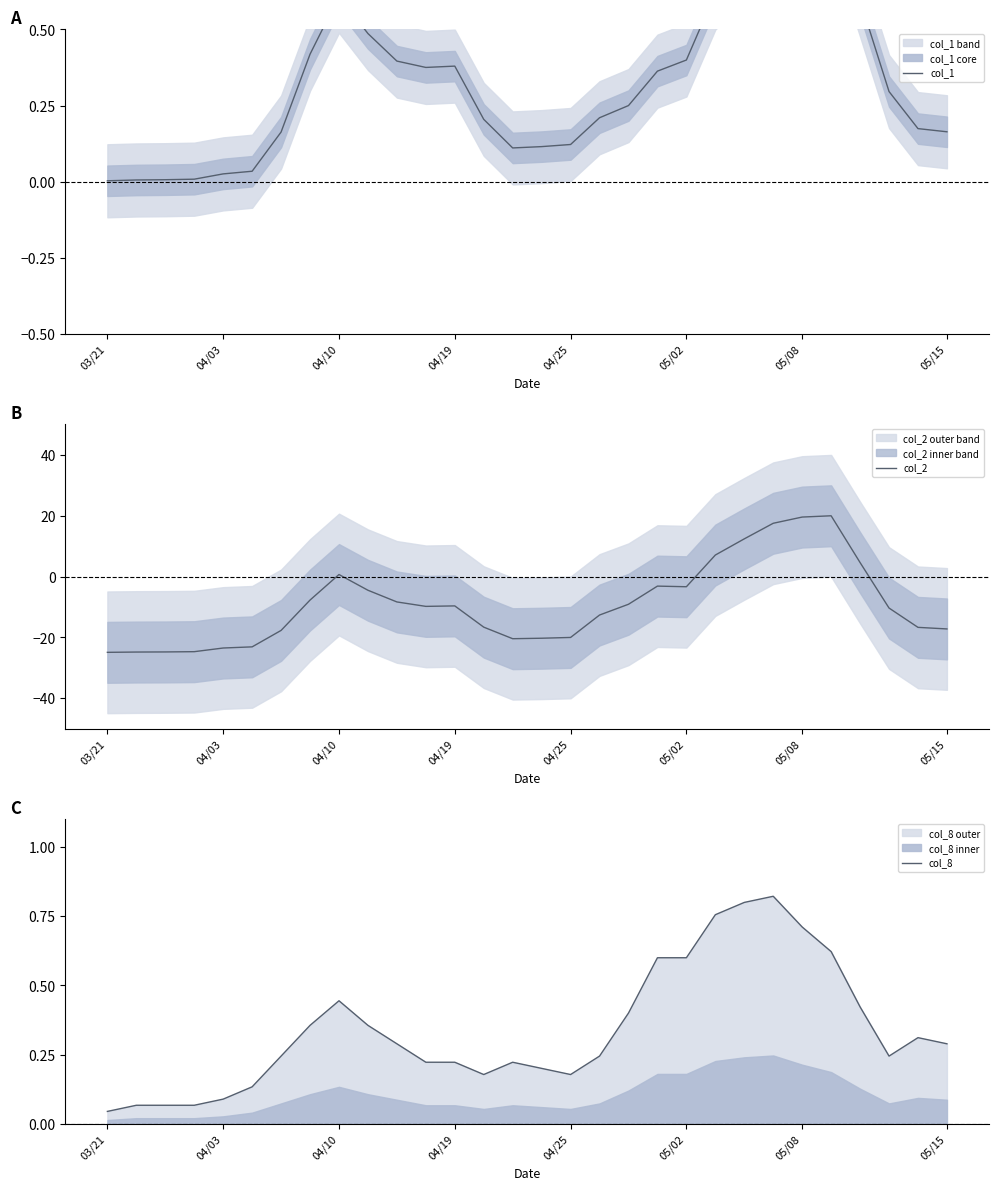

How many intersections are there between col_8 and col_2?

4